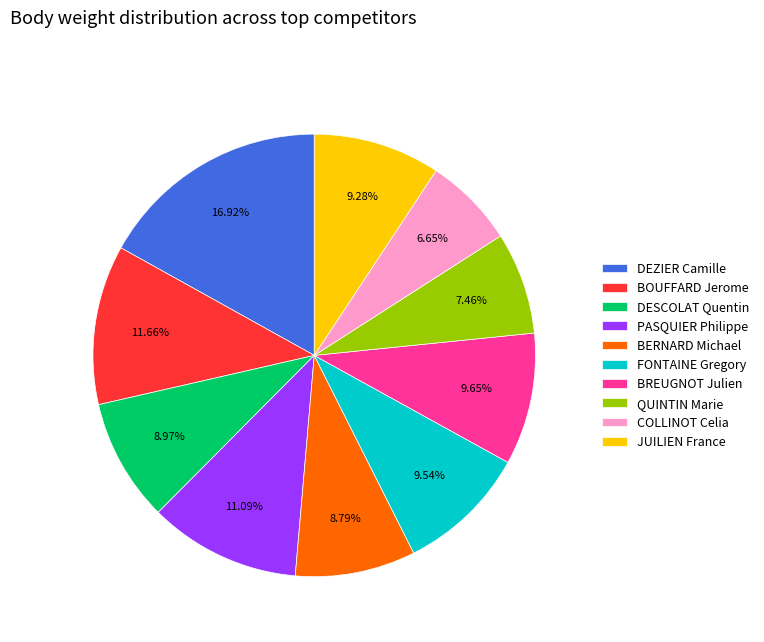

Which category has the smallest portion of the pie?

COLLINOT Celia